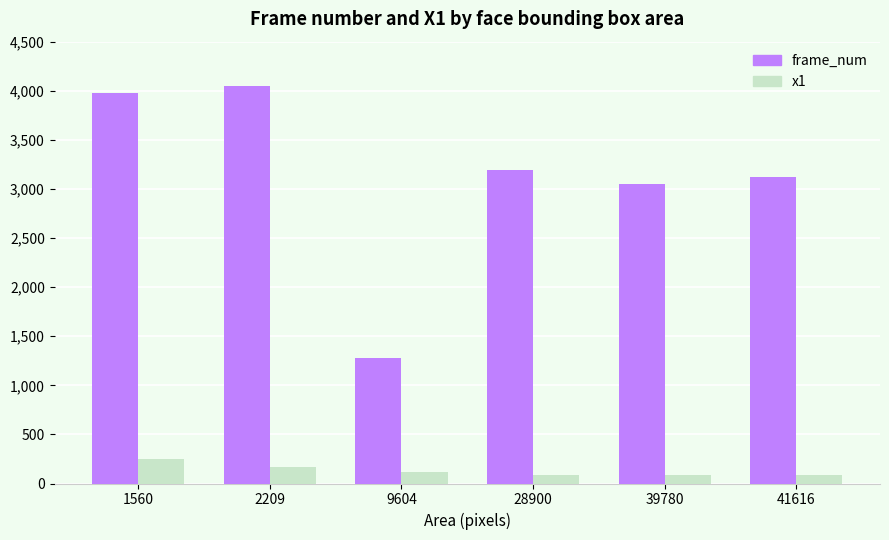

What is the total value across all series at 41616?

3215